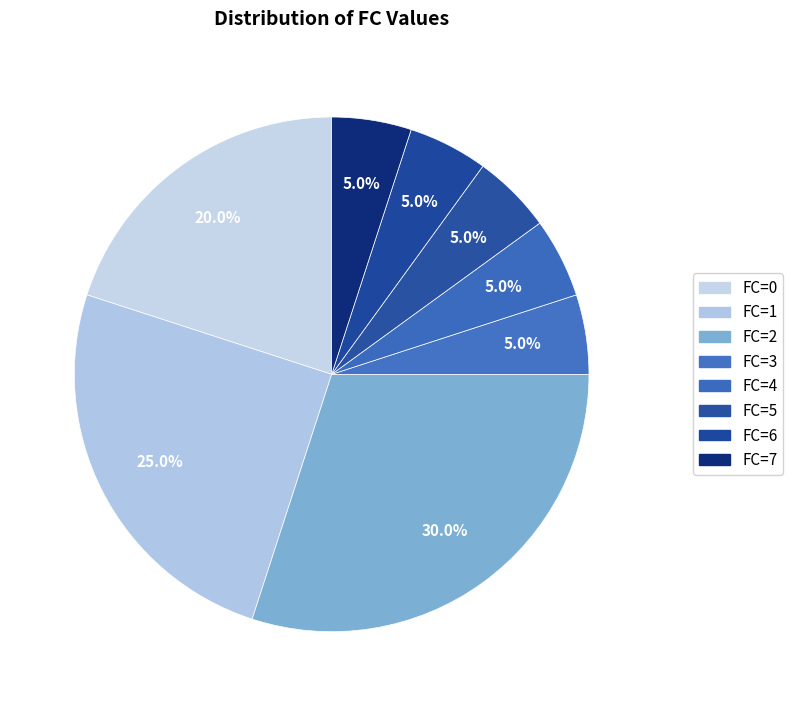

Count the number of slices in the pie.

8